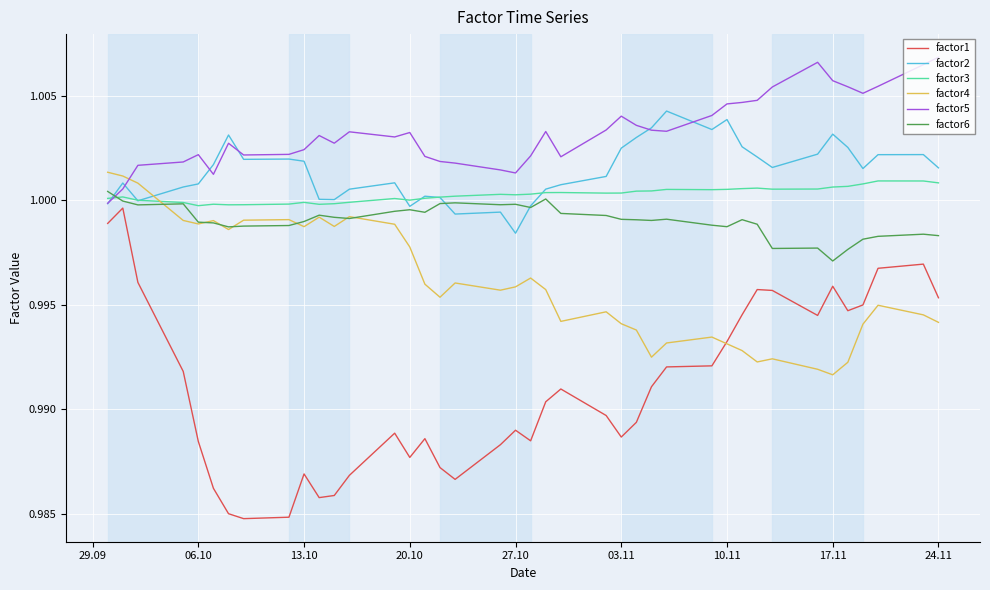

True or false: factor2 and factor1 intersect in this chart.

False